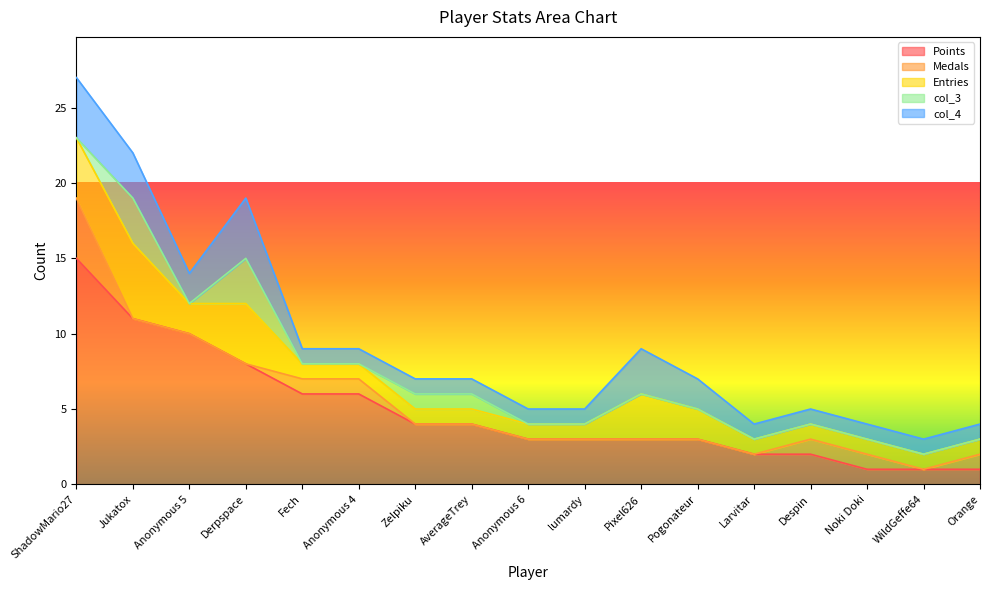

How many data points in col_3 are above 0?

4